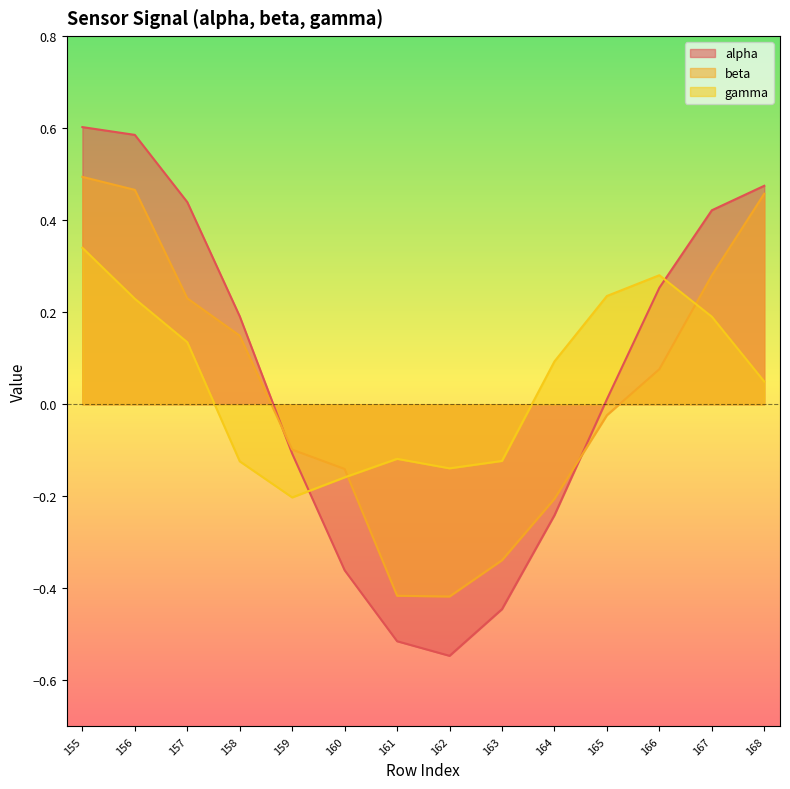

Where is the first local minimum for alpha?

162